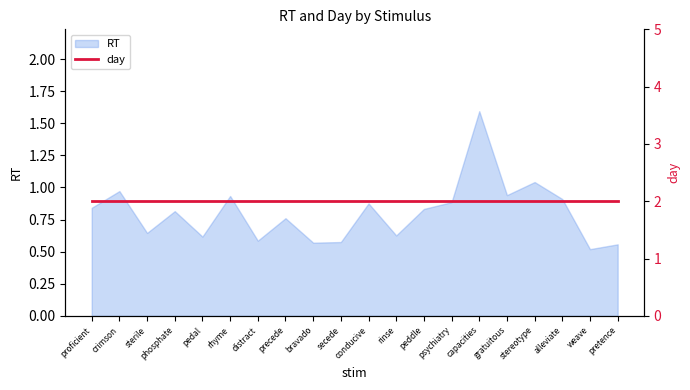

The chart shows a value of 0.5 at weave. True or false?

True